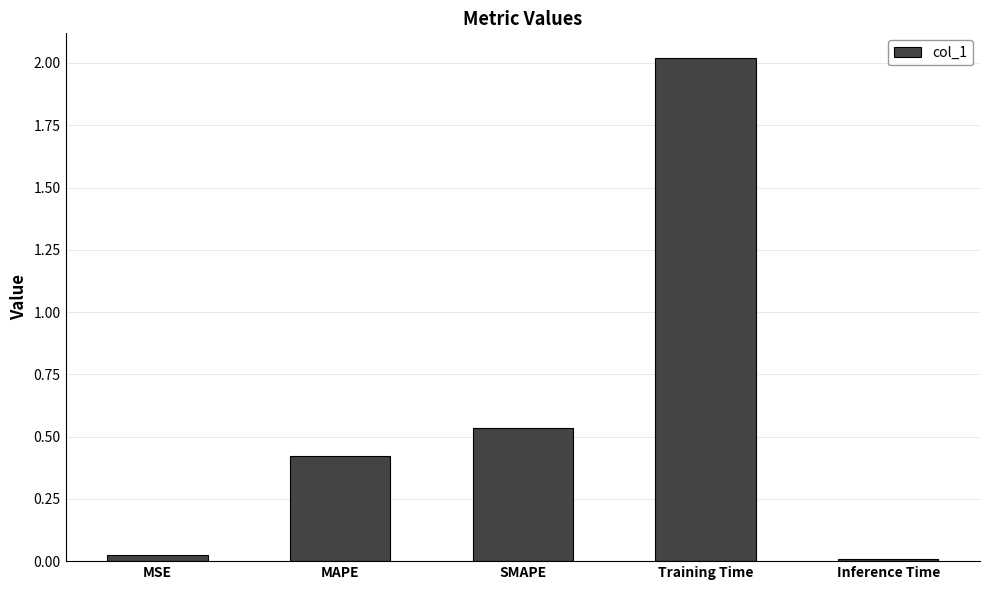

What is the label of the 1st bar from the left?

MSE